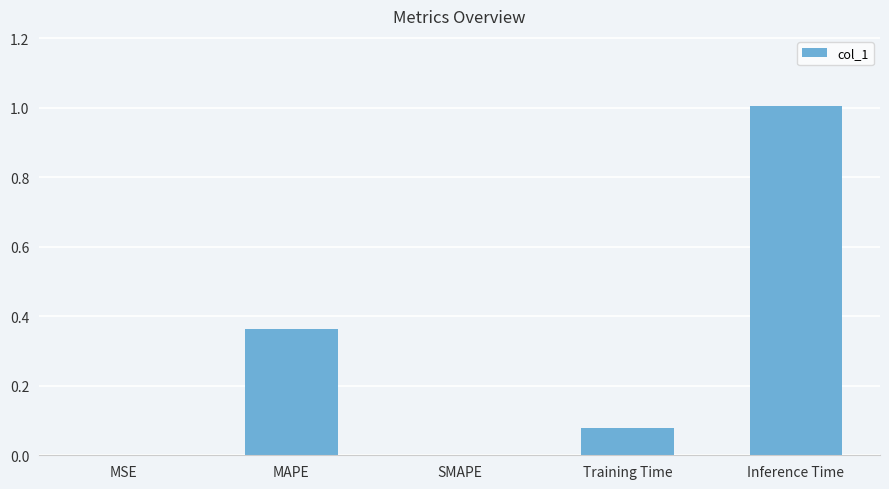

What is the sum of all values?

1.4